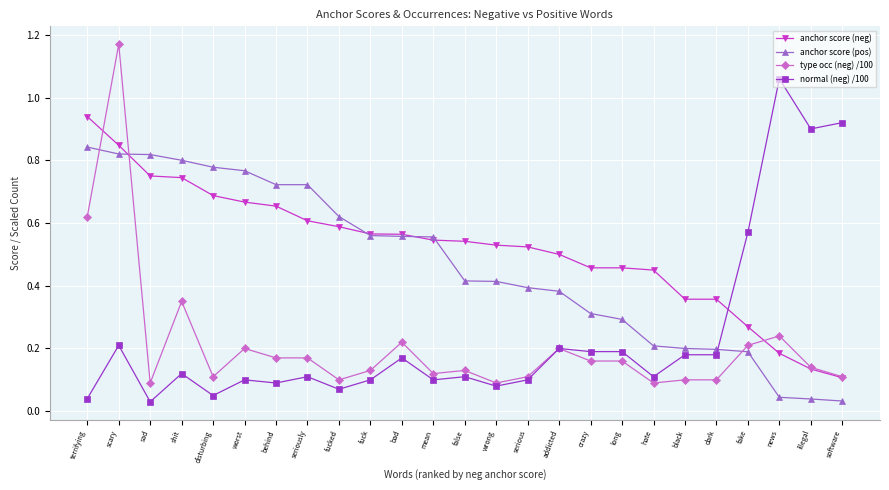

What is the label of the 14th point from the left?

wrong